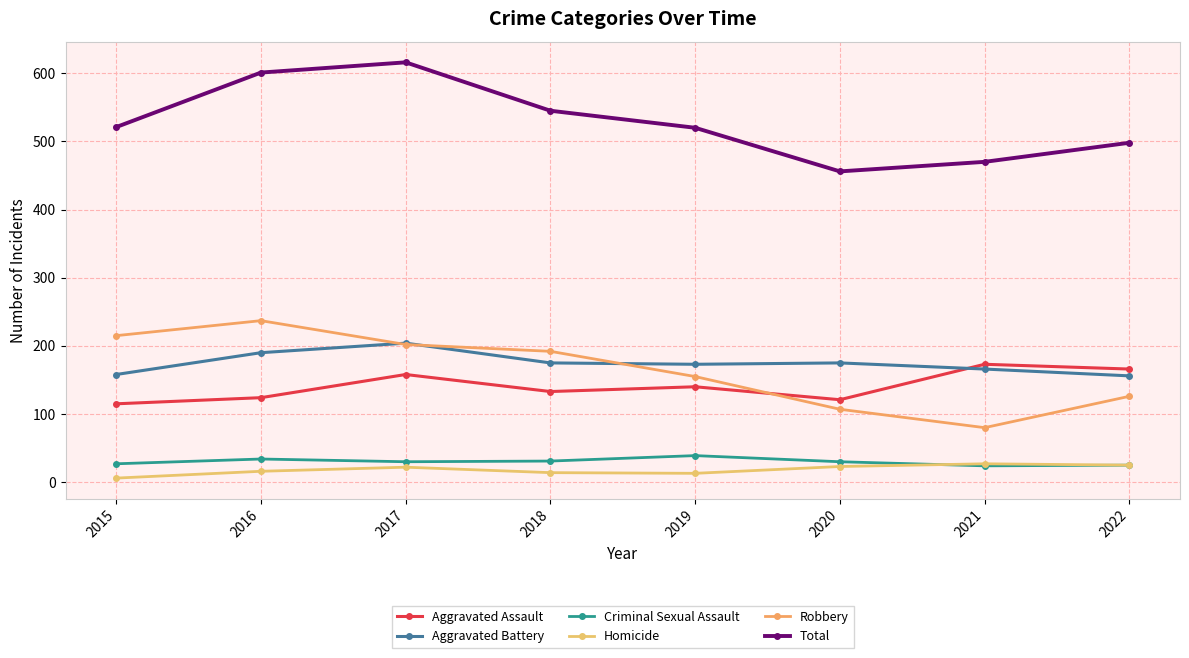

What is the smallest value displayed?

6